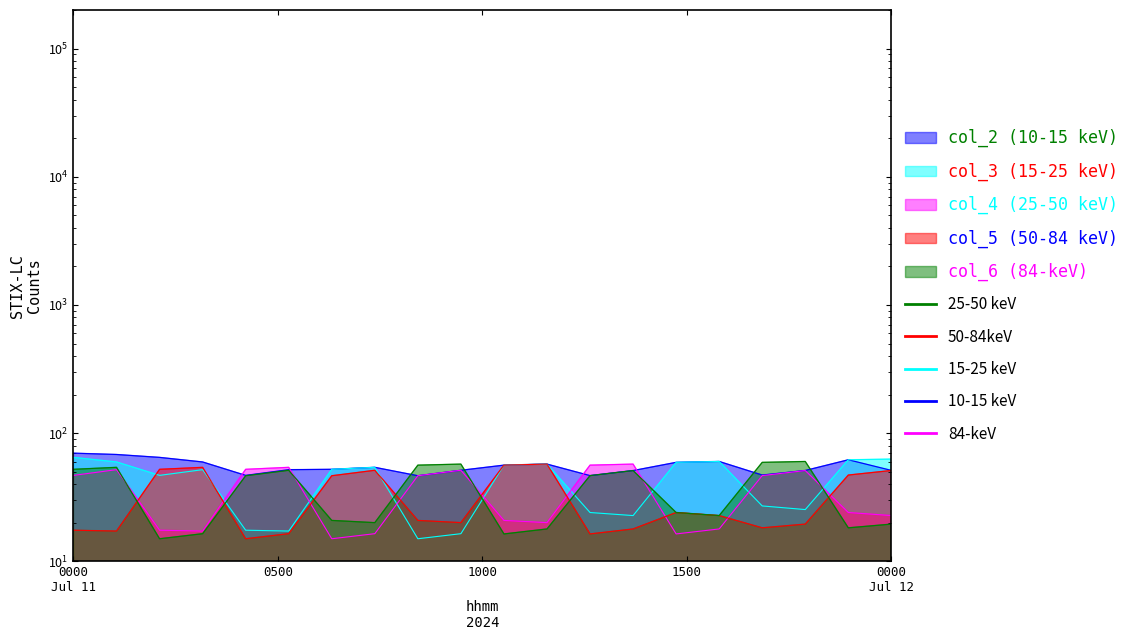

What is the value of the col_3 (15-25 keV) point at the 19th from the left?

62.0